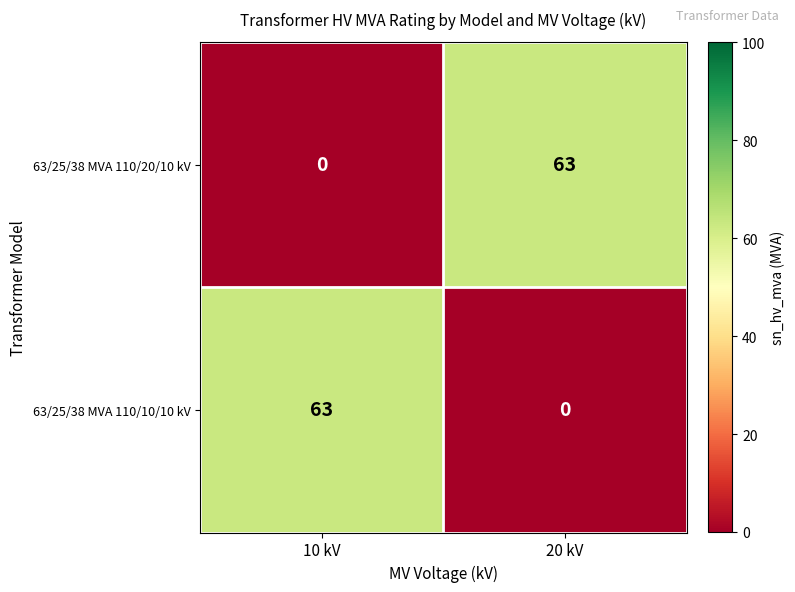

At 10 kV, list the series in order from largest to smallest.

63/25/38 MVA 110/10/10 kV, 63/25/38 MVA 110/20/10 kV